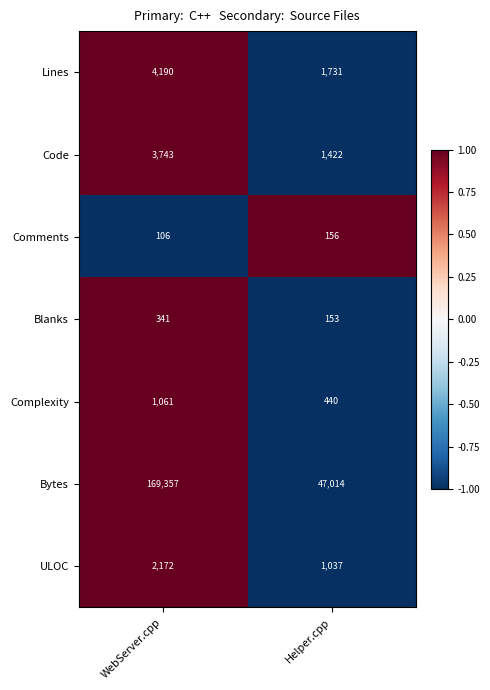

Which series has the largest total across all categories?

Bytes